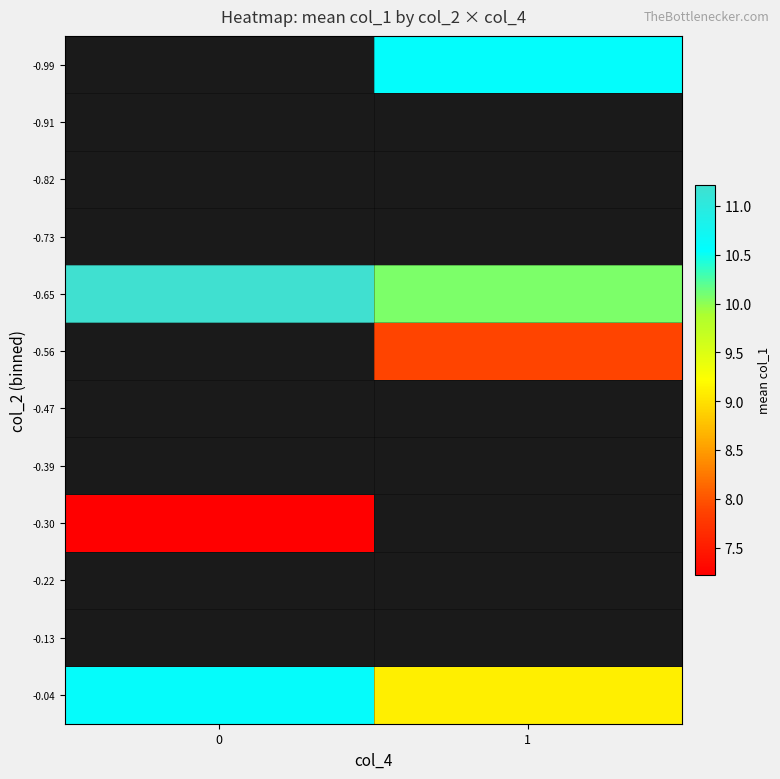

Which series has the widest spread of values?

-0.04